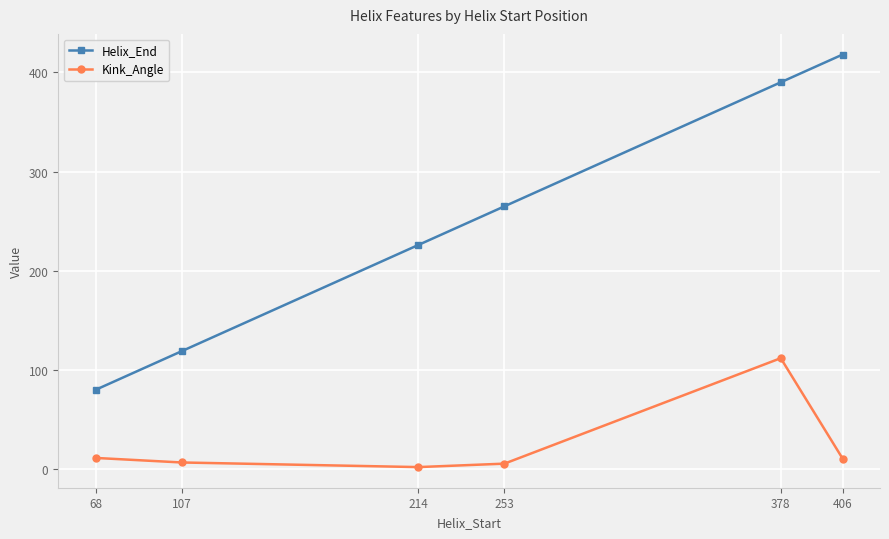

What is the sum of all Kink_Angle values?

148.6